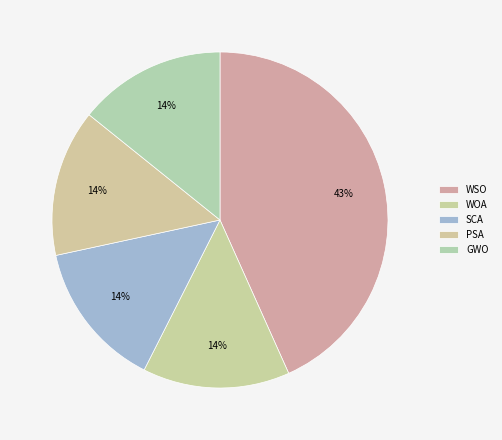

What percentage is the WOA slice, to the nearest percent?

14%